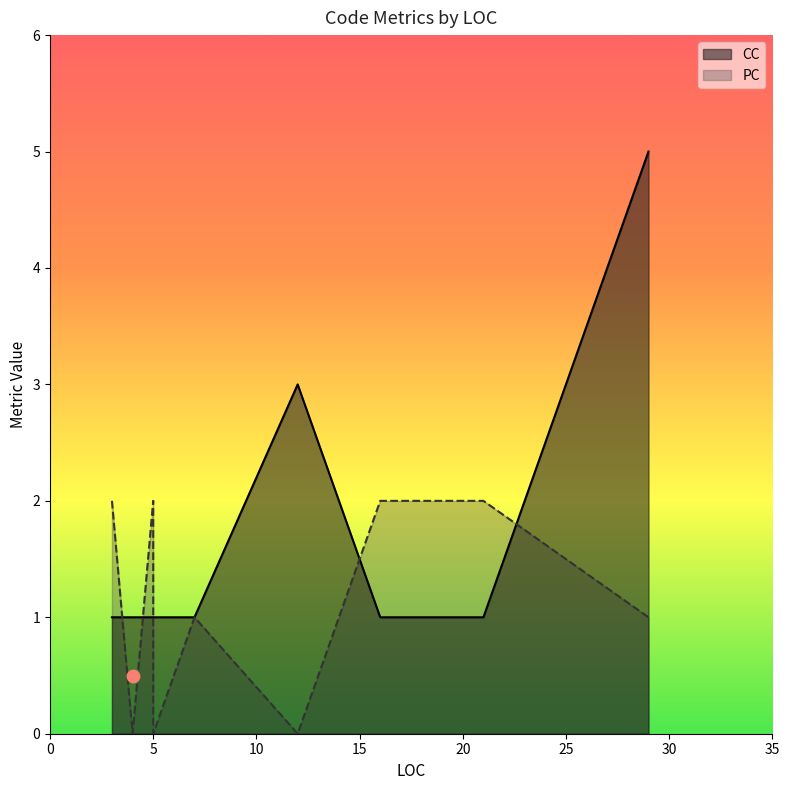

Is the value of PC at 5 greater than the value of CC at 5?

Yes